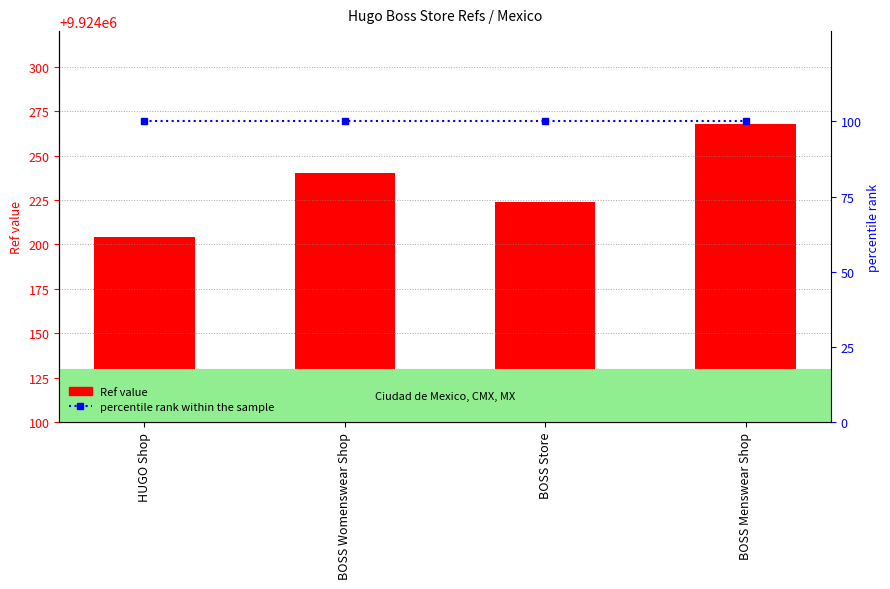

What is the sum of the percentile rank within the sample values at BOSS Store and BOSS Womenswear Shop?

200